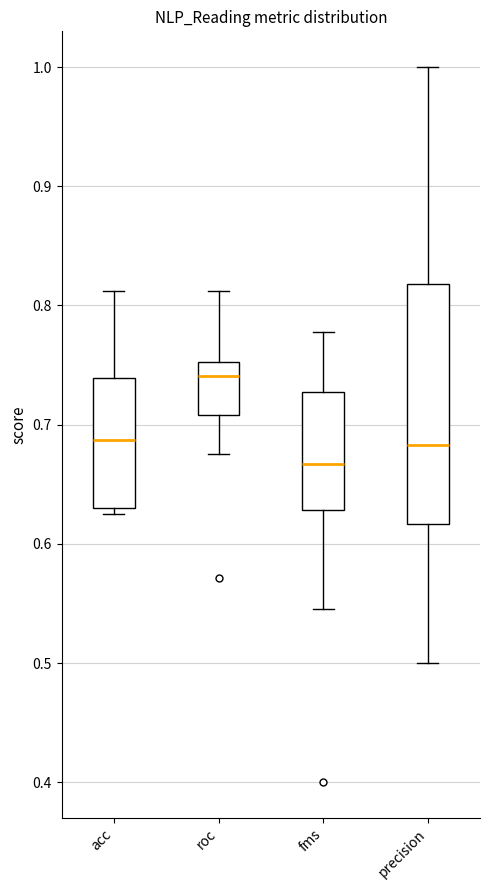

Reading left to right, transcribe this box plot: for each box, give where its median line is, the range the box spans, and where its two whiskers end, as read against the y-axis. The values are not printed on the chart, so give them approximately, as read against the axis.

acc: median 0.69, box 0.63 to 0.74, whiskers 0.63 (just below the box's lower edge) to 0.81
roc: median 0.74, box 0.71 to 0.75, whiskers 0.68 to 0.81
fms: median 0.67, box 0.63 to 0.73, whiskers 0.55 to 0.78
precision: median 0.68, box 0.62 to 0.82, whiskers 0.50 to 1.00